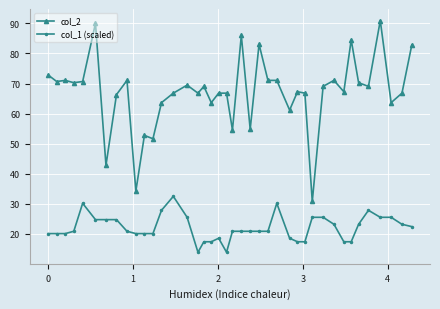

True or false: col_2 and col_1 (scaled) cross at least once.

False